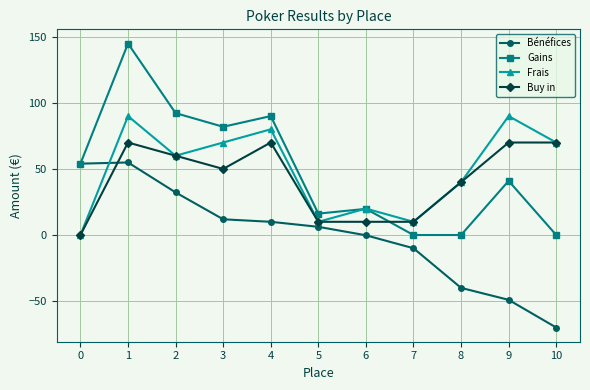

Which series has the largest range (max minus min)?

Gains